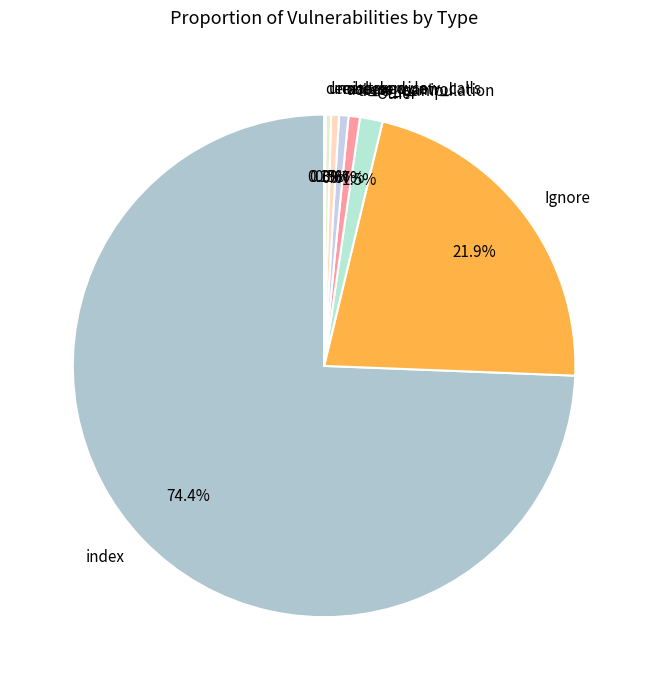

Which slice is the largest?

index